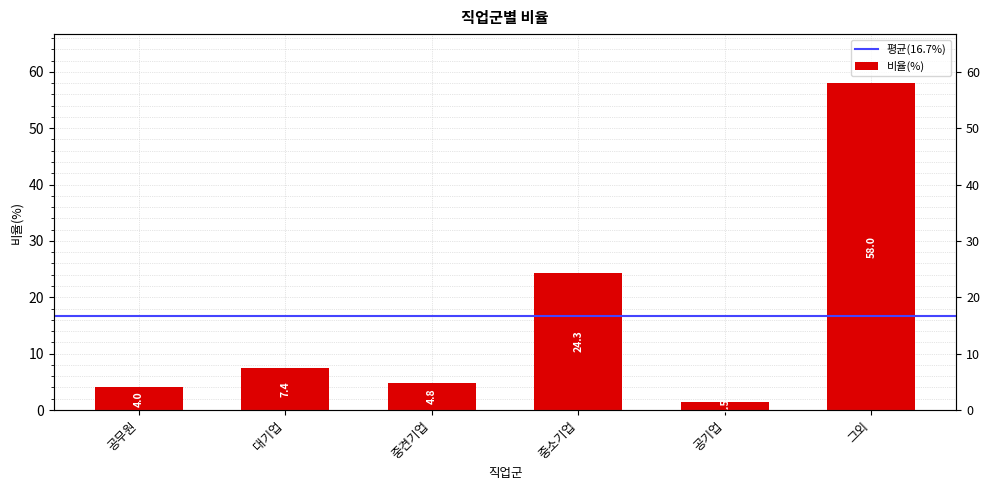

What is the difference between the second highest and minimum values?

22.8